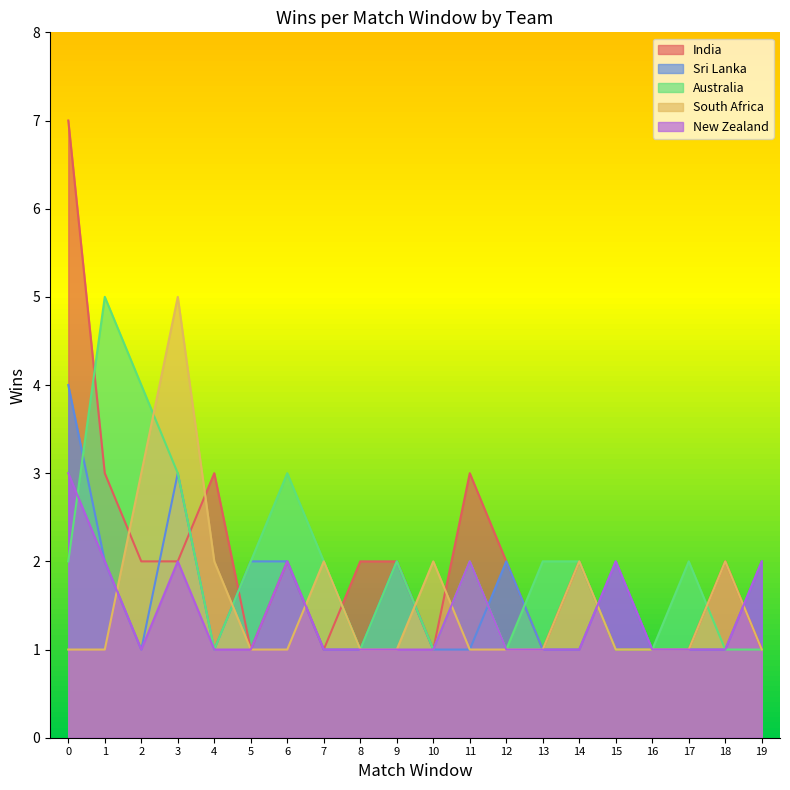

Rank the categories by Australia value from lowest to highest.

4, 8, 10, 12, 15, 16, 18, 19, 0, 5, 7, 9, 11, 13, 14, 17, 3, 6, 2, 1